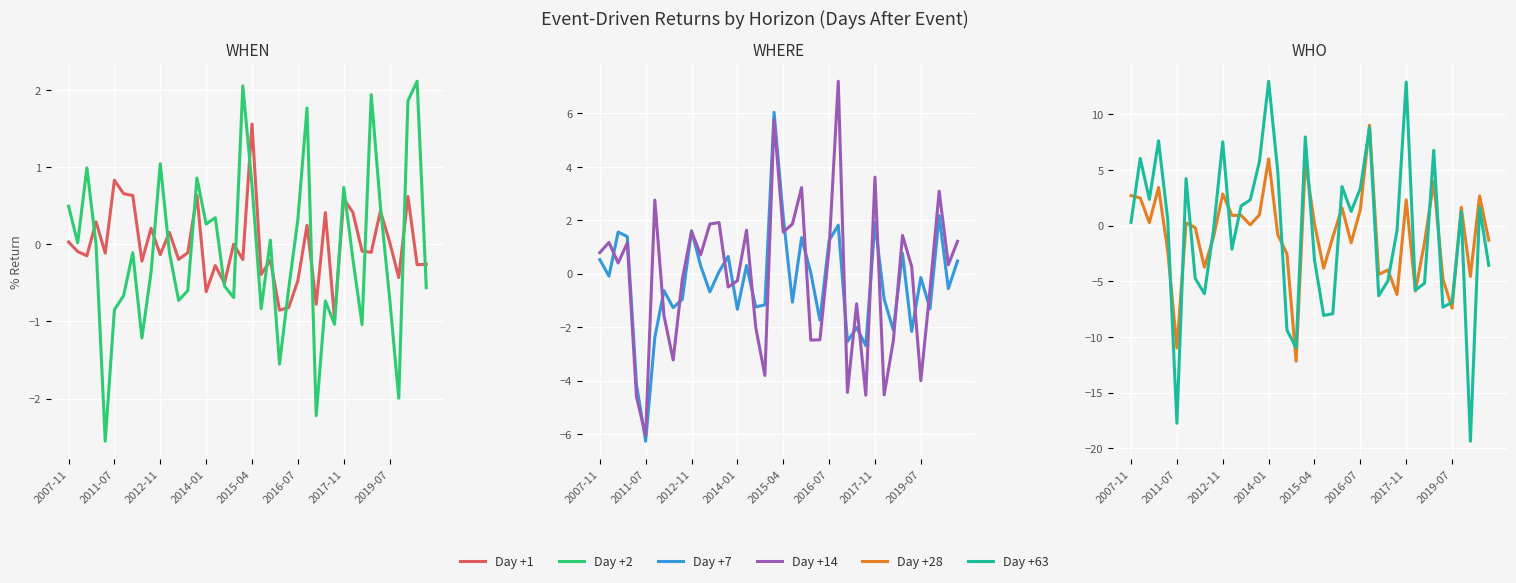

Which series has the largest total across all categories?

Day +1